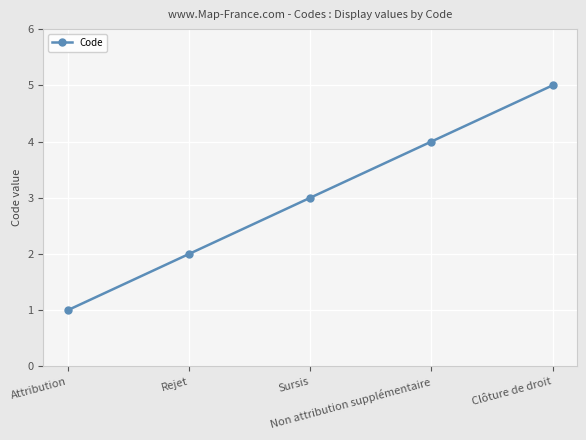

List the labels in order of value, smallest first.

Attribution, Rejet, Sursis, Non attribution supplémentaire, Clôture de droit